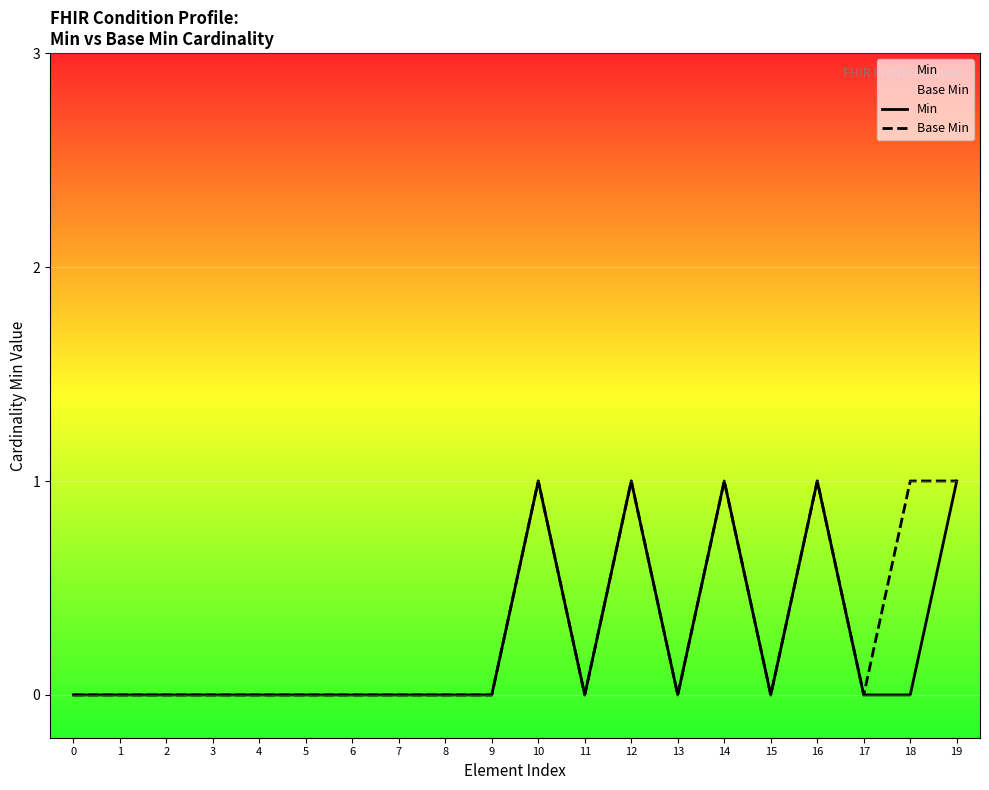

Reading right to left, what are all the values shown in this chart?

Min: 19=1	18=0	17=0	16=1	15=0	14=1	13=0	12=1	11=0	10=1	9=0	8=0	7=0	6=0	5=0	4=0	3=0	2=0	1=0	0=0
Base Min: 19=1	18=1	17=0	16=1	15=0	14=1	13=0	12=1	11=0	10=1	9=0	8=0	7=0	6=0	5=0	4=0	3=0	2=0	1=0	0=0